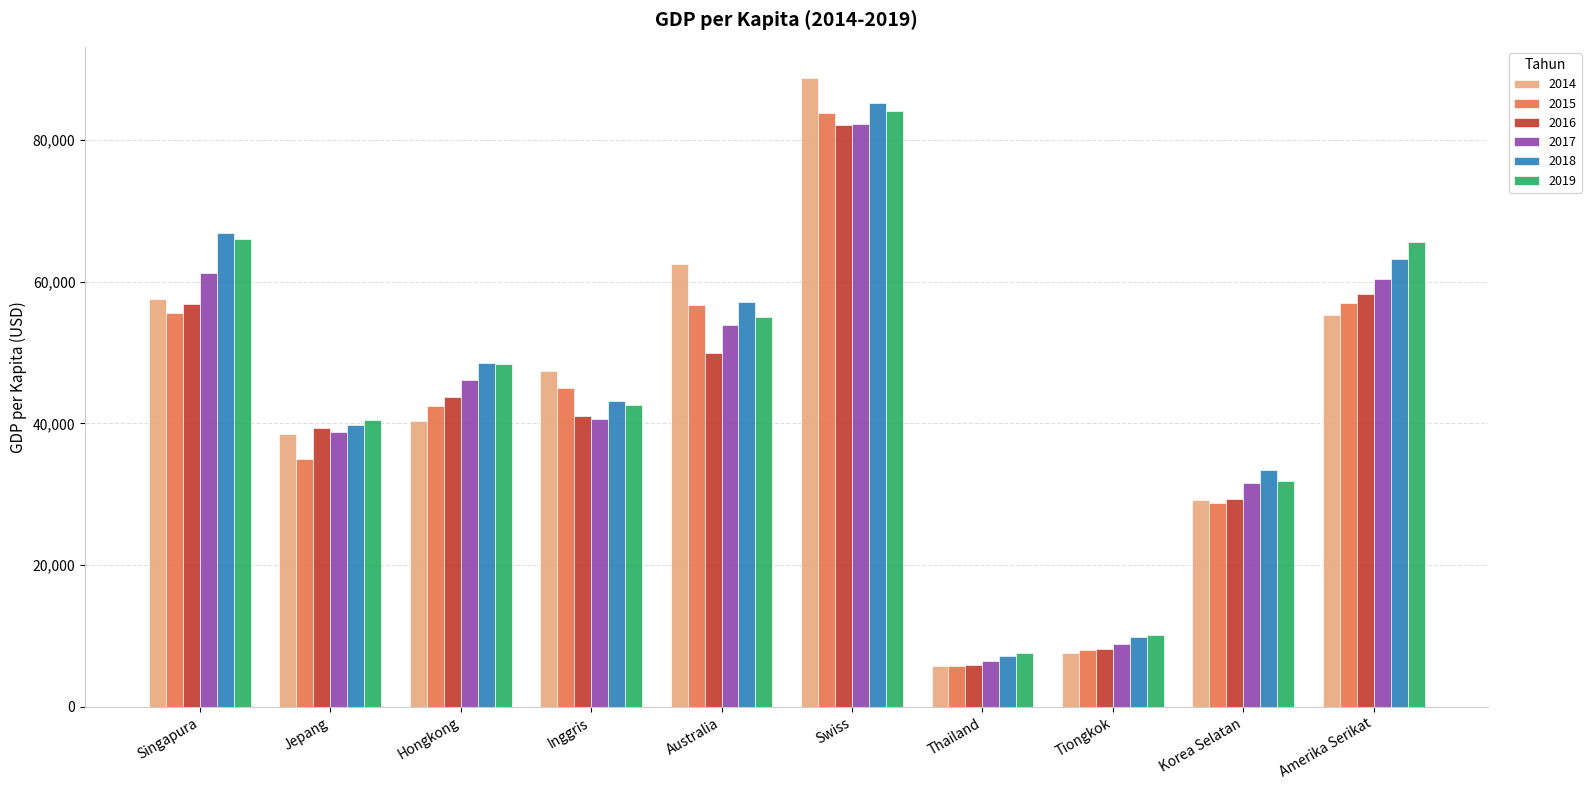

What value does the 2017 series have at Hongkong?

46160.4